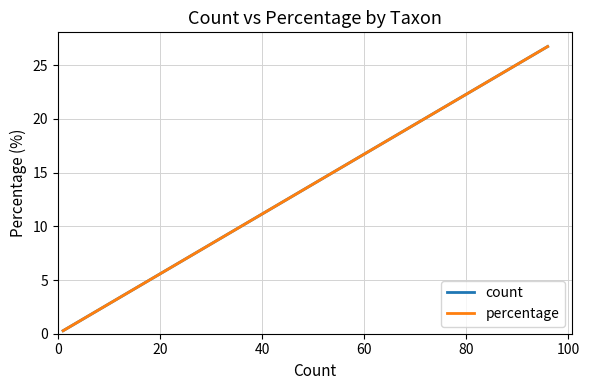

At which label is count closest to 13?

20